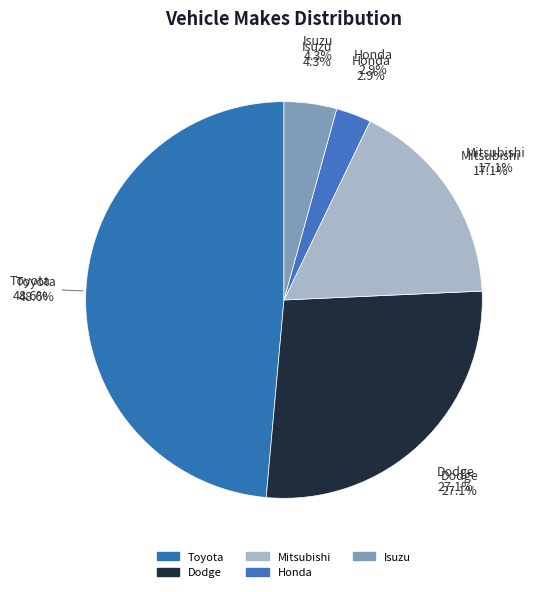

Is it true that Honda is 3% of the pie?

True